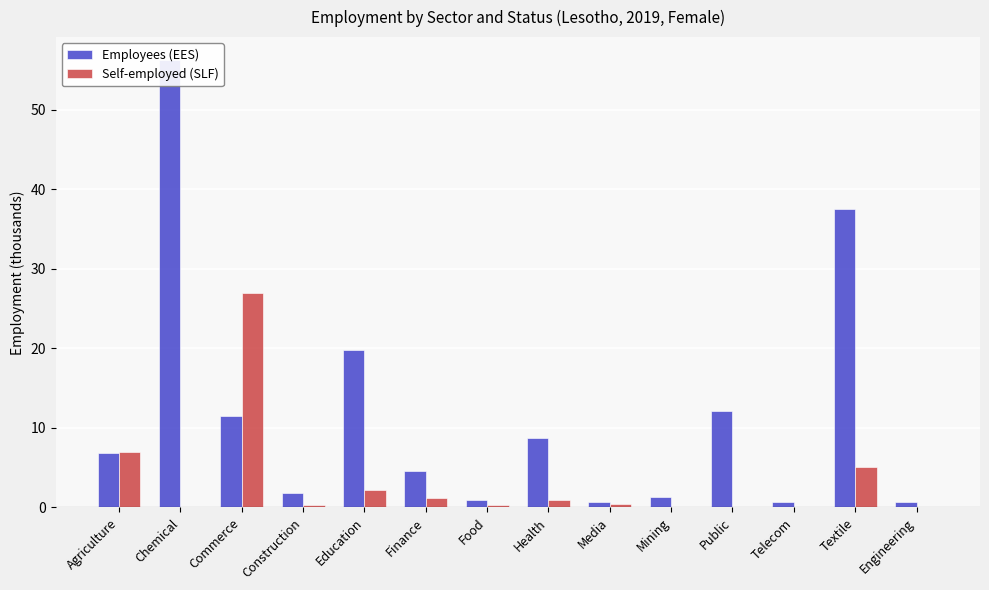

Which category has the lowest value in the Employees (EES) series?

Media